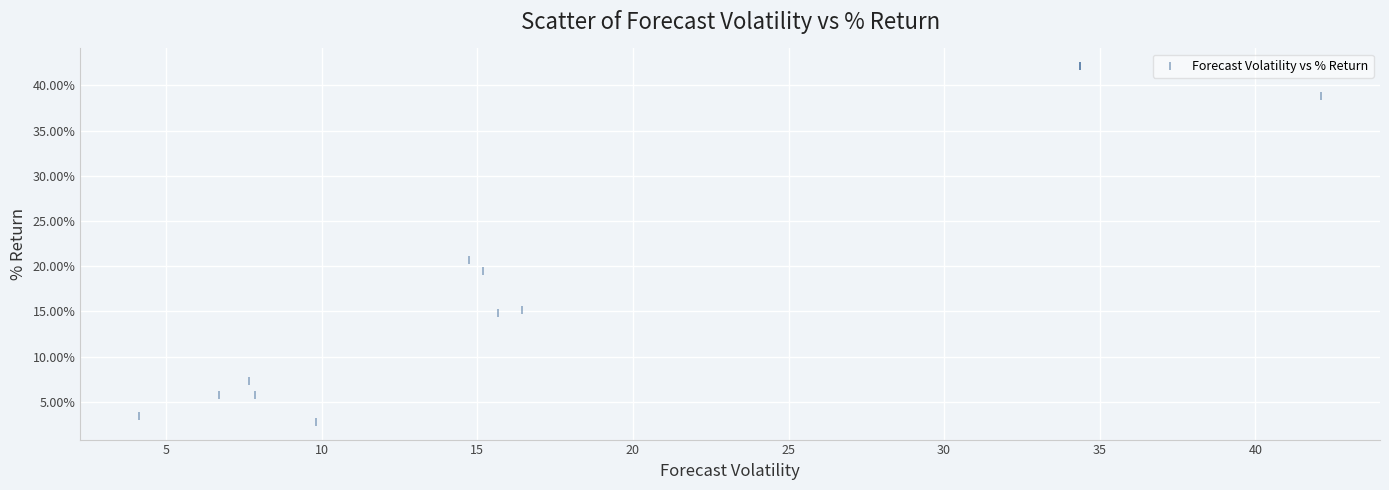

What Y value in the scatter plot is closest to 22?

20.6